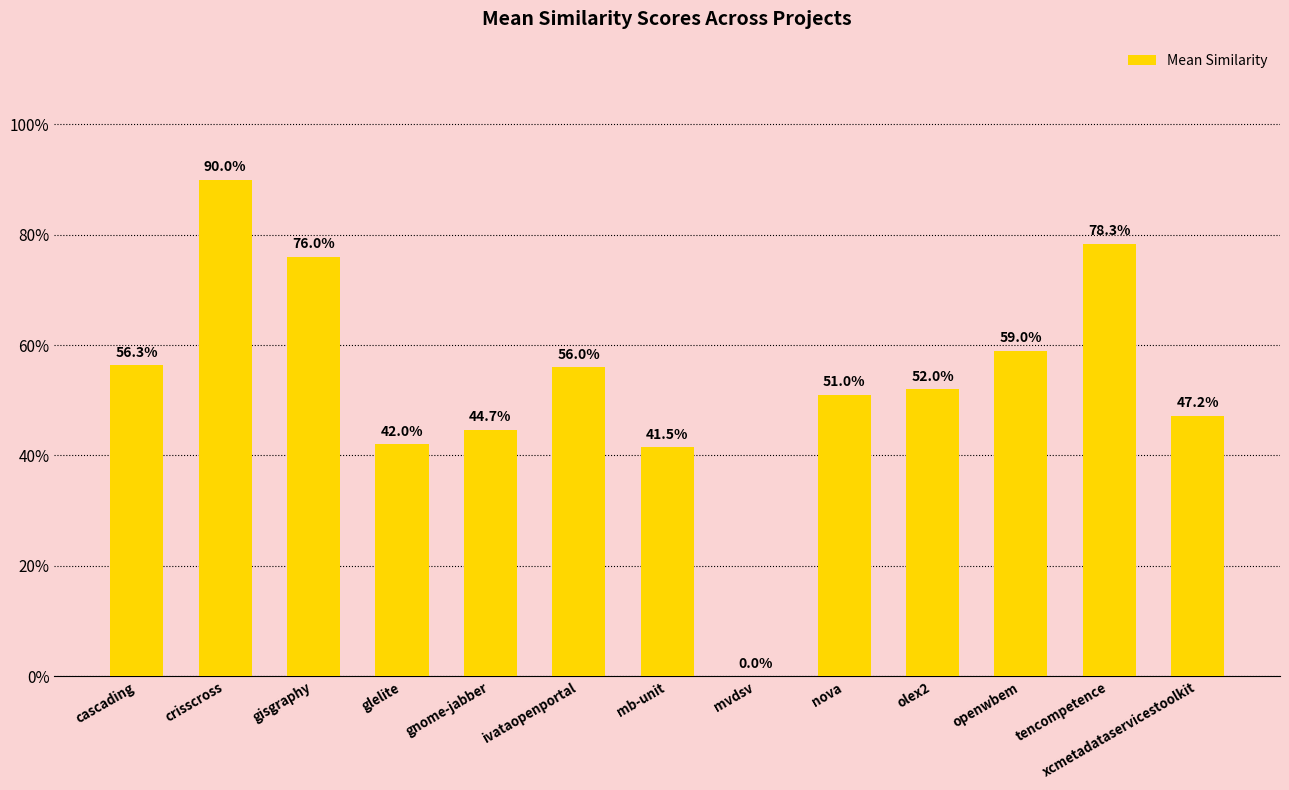

Are the bars horizontal?

No